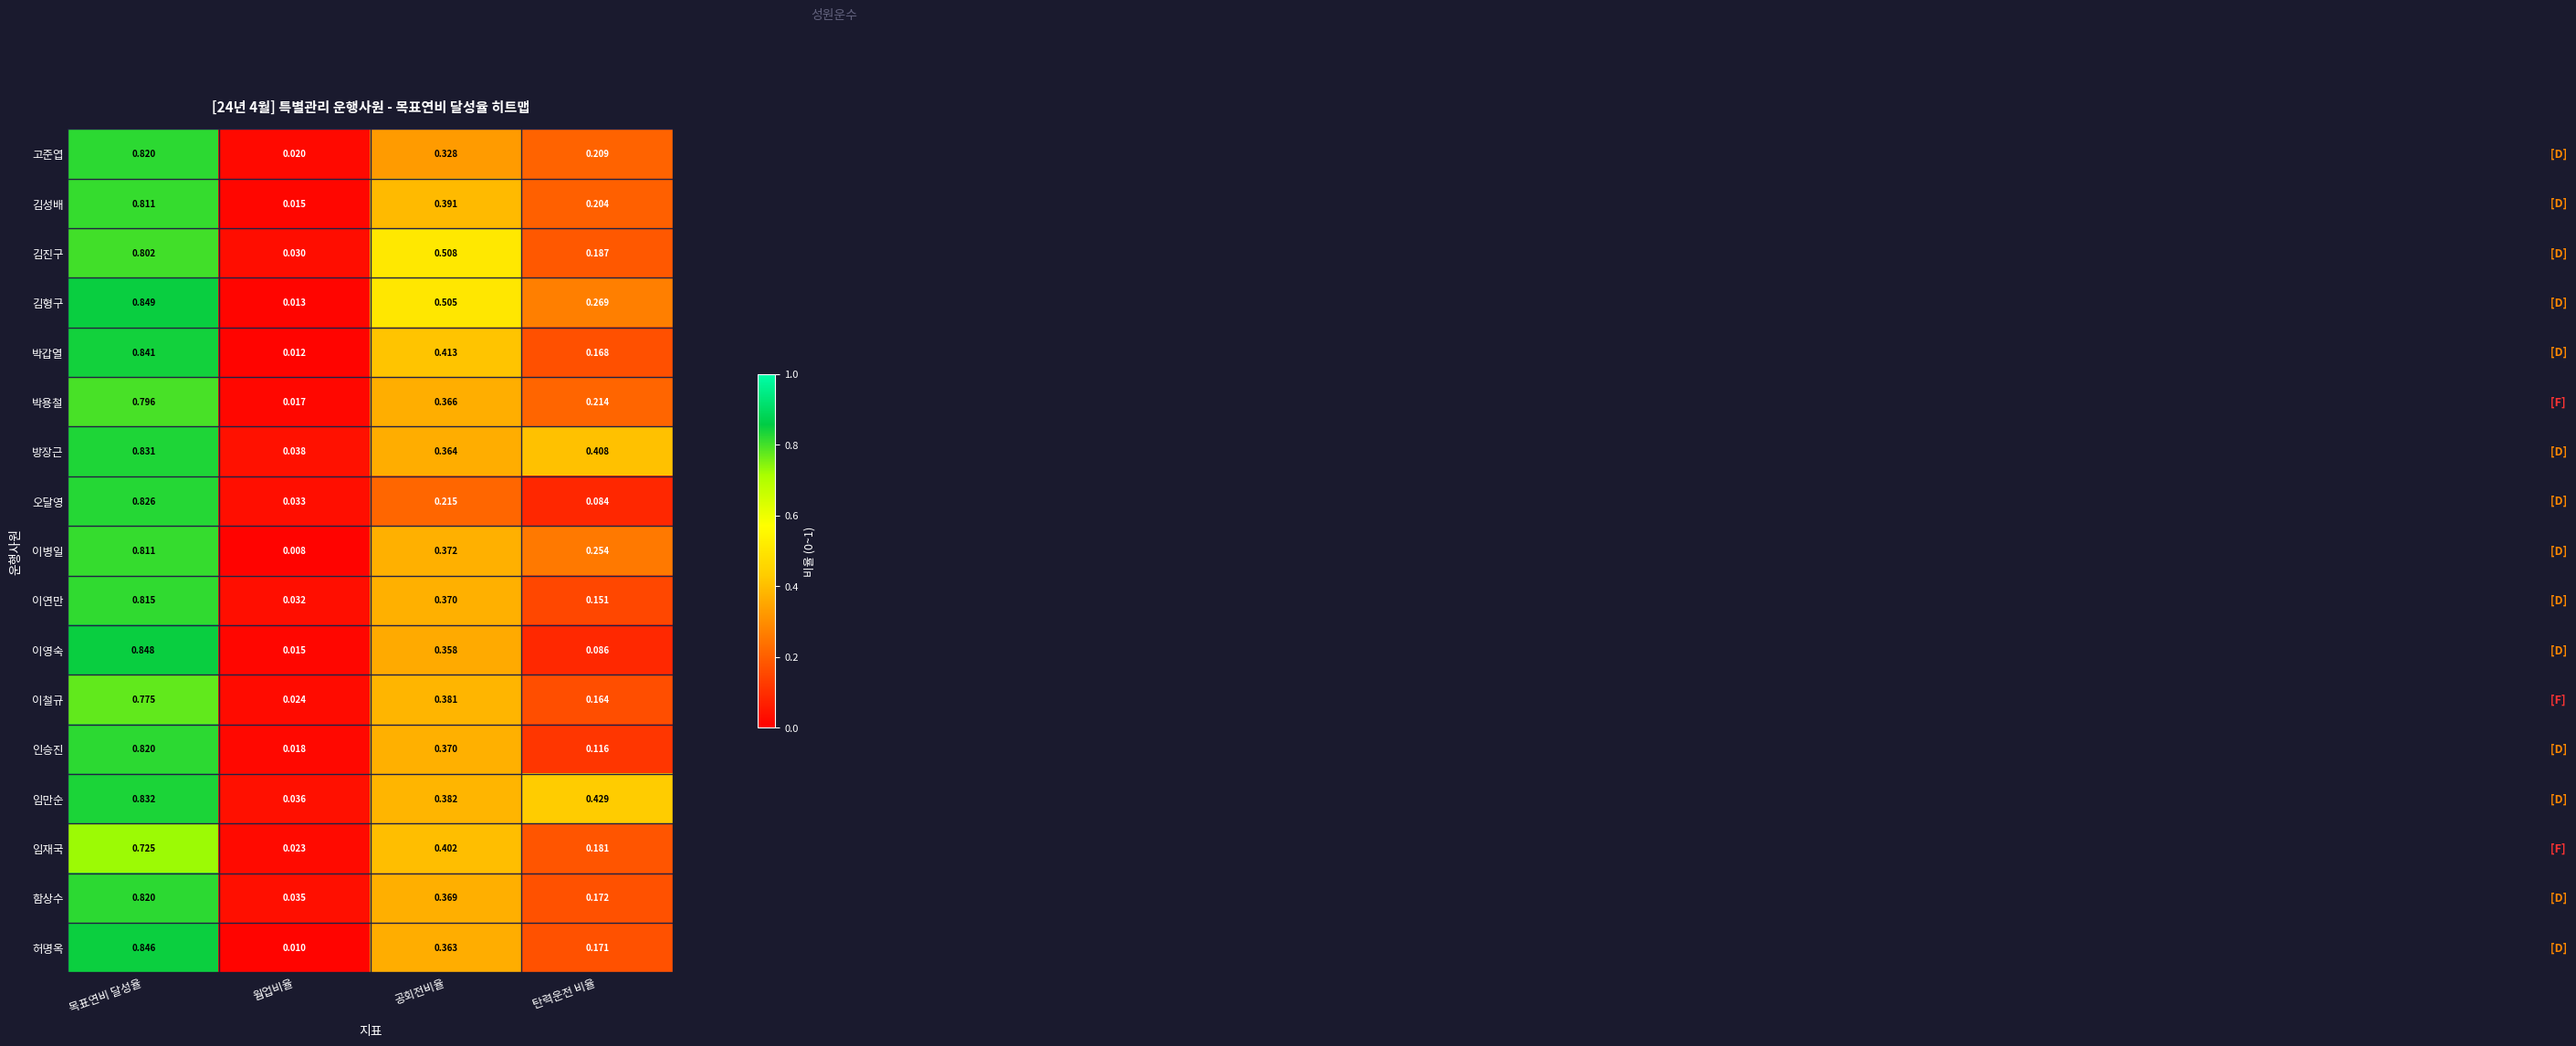

What is the total value across all series at 목표연비 달성율?

13.9